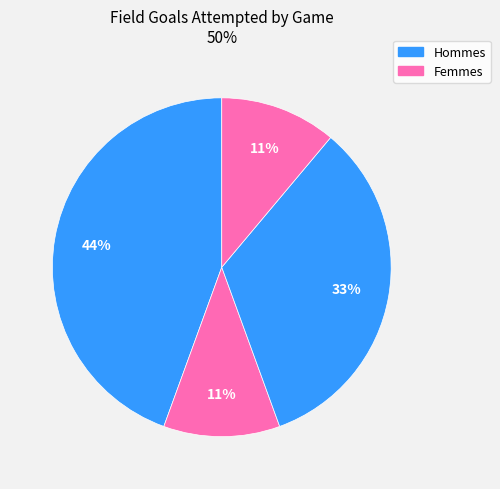

Count the number of slices in the pie.

4